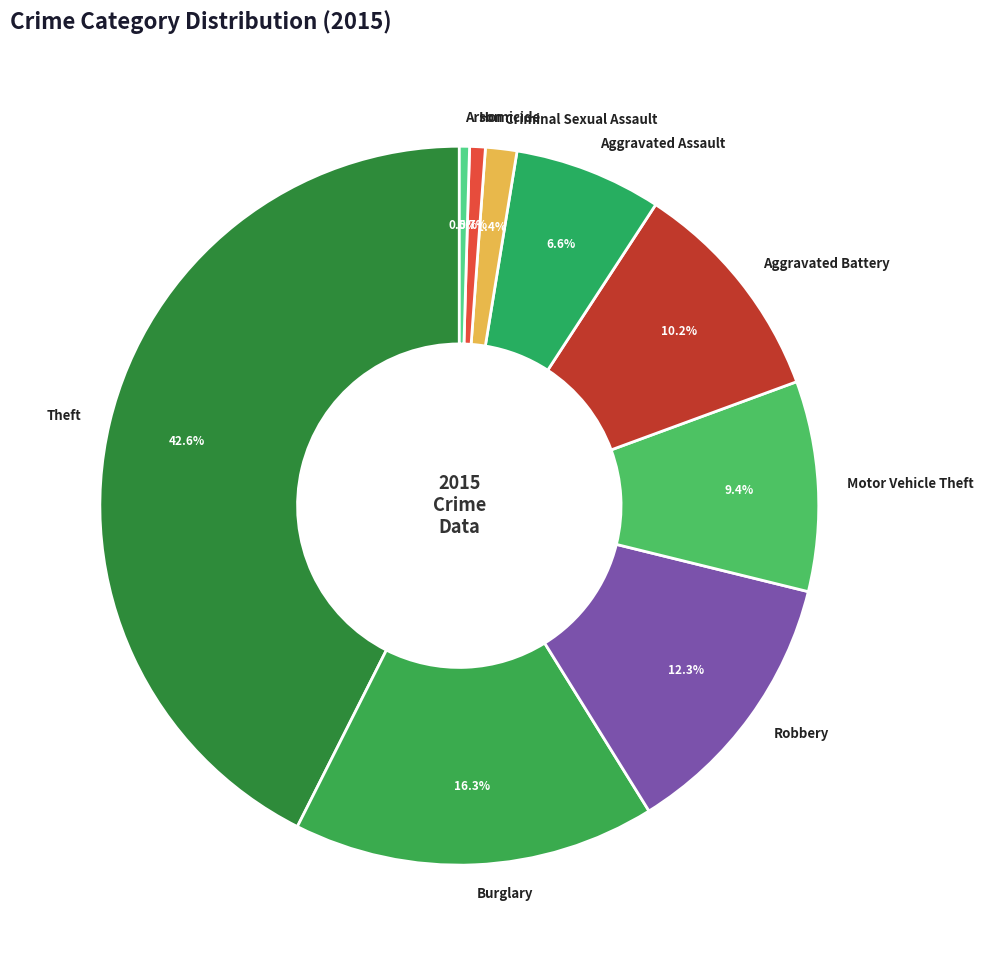

What portion of the pie excludes Motor Vehicle Theft?

90.6%